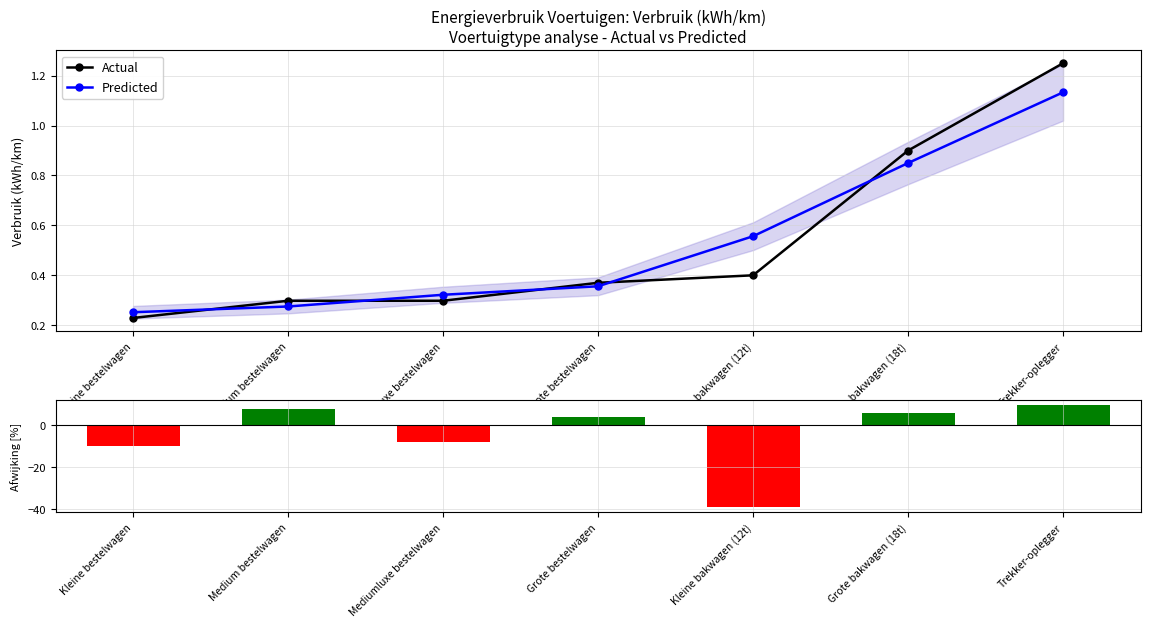

The value of (Act-Pre)/Act [%] at Grote bakwagen (18t) is 5.6. True or false?

True